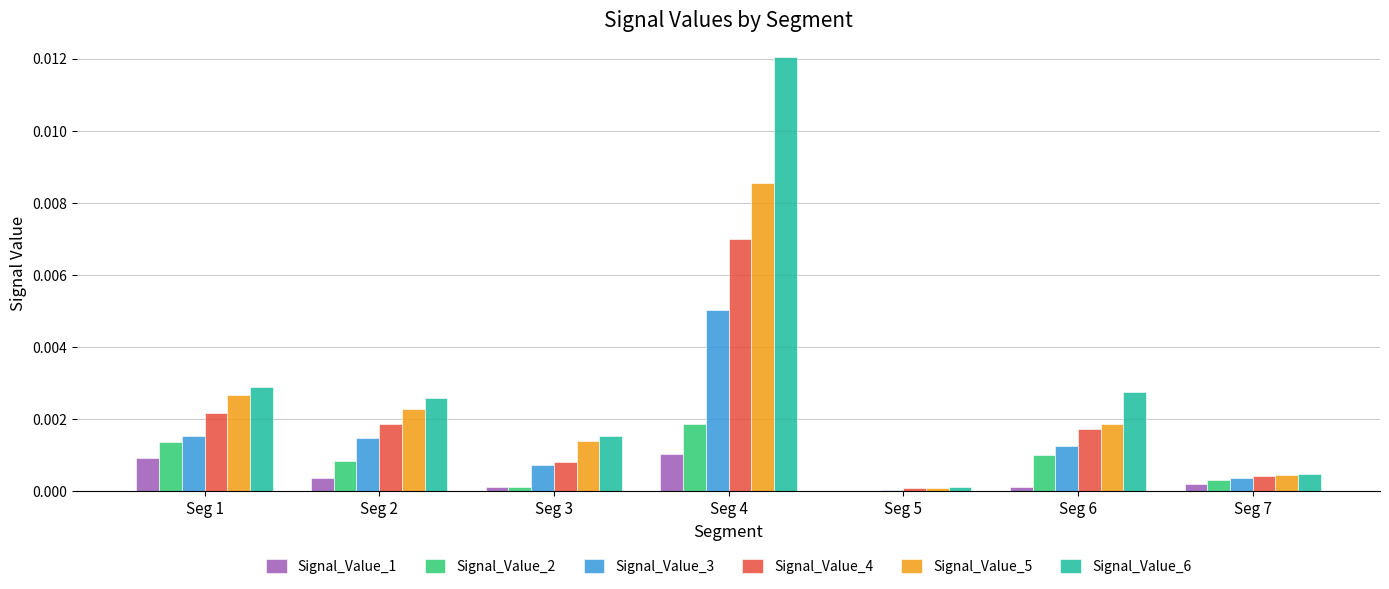

At which category is the sum across all series the highest?

Seg 4